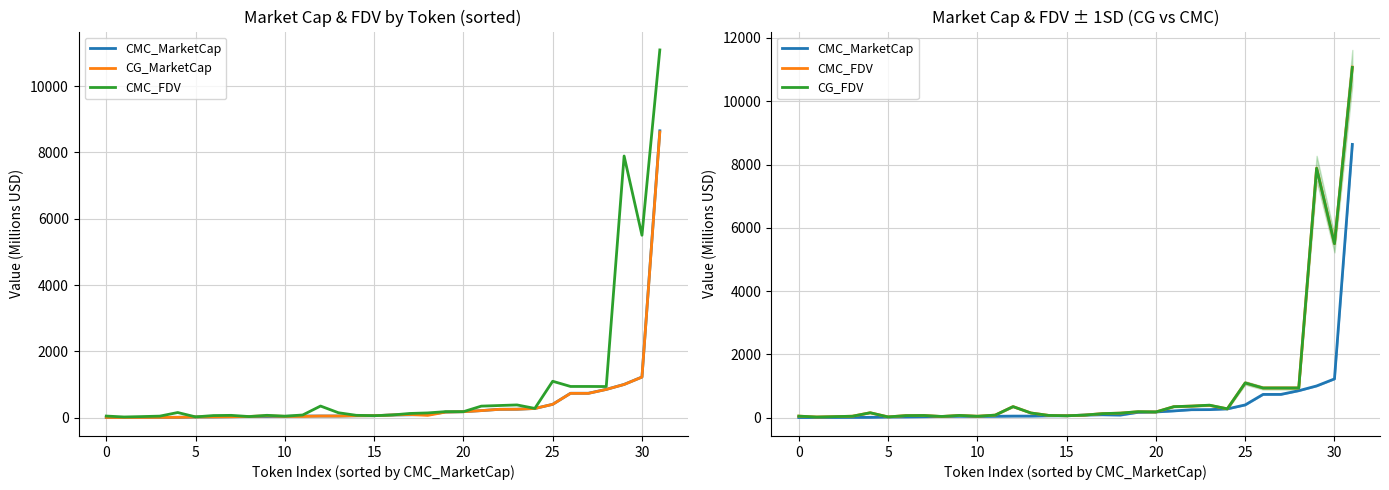

Which series ends up on top after the final intersection of CG_FDV and CMC_FDV?

CMC_FDV